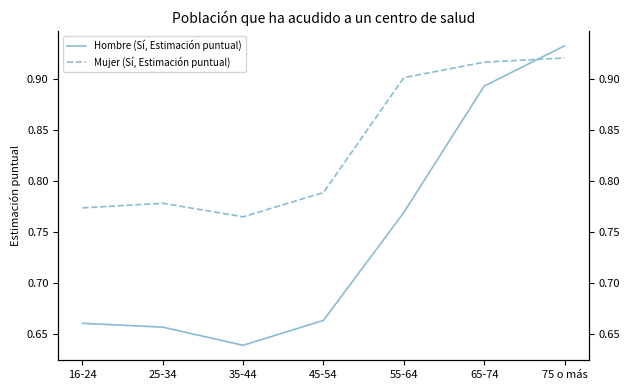

Reading left to right, what are all the values shown in this chart?

Hombre (Sí, Estimación puntual): 16-24=0.7	25-34=0.7	35-44=0.6	45-54=0.7	55-64=0.8	65-74=0.9	75 o más=0.9
Mujer (Sí, Estimación puntual): 16-24=0.8	25-34=0.8	35-44=0.8	45-54=0.8	55-64=0.9	65-74=0.9	75 o más=0.9